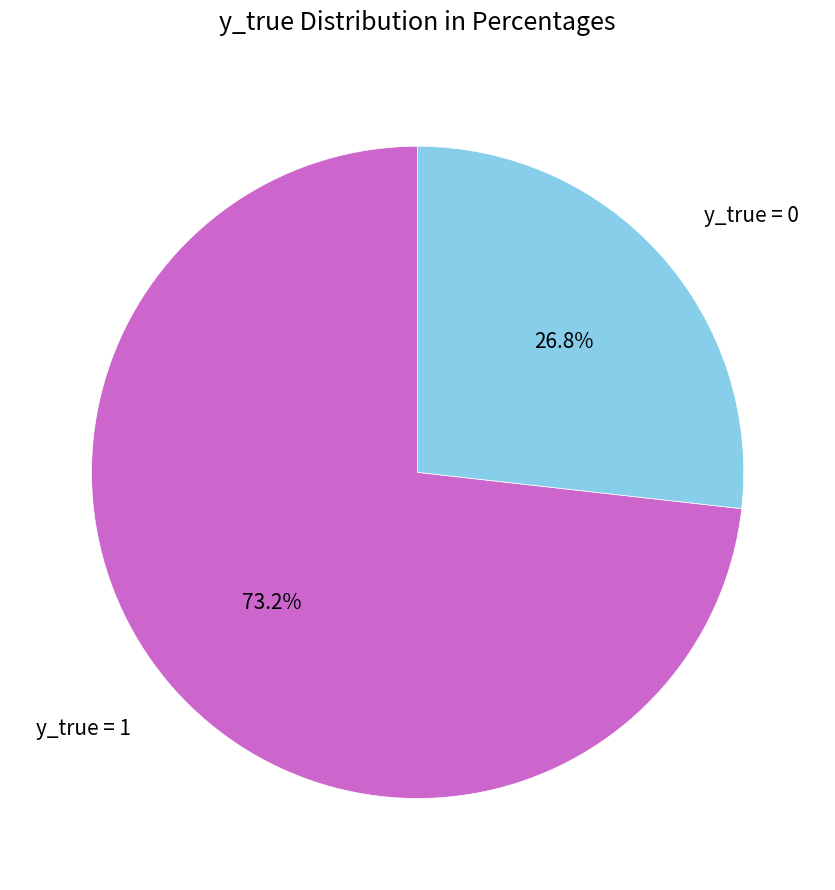

Which slice is the smallest?

y_true = 0